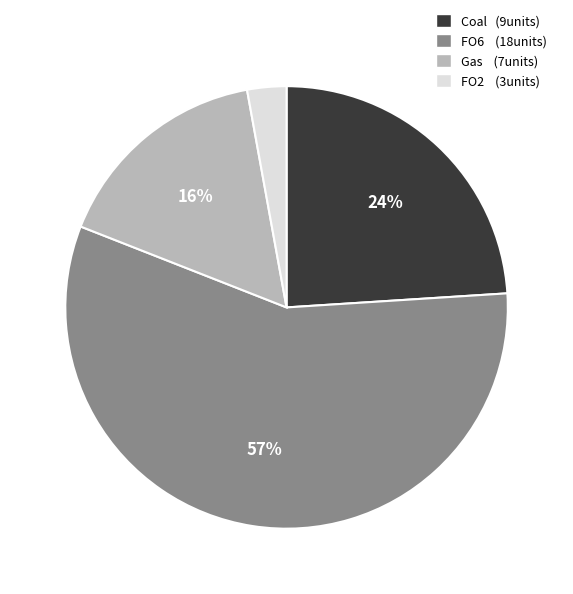

What percentage is the Coal (9units) slice, to the nearest percent?

24%